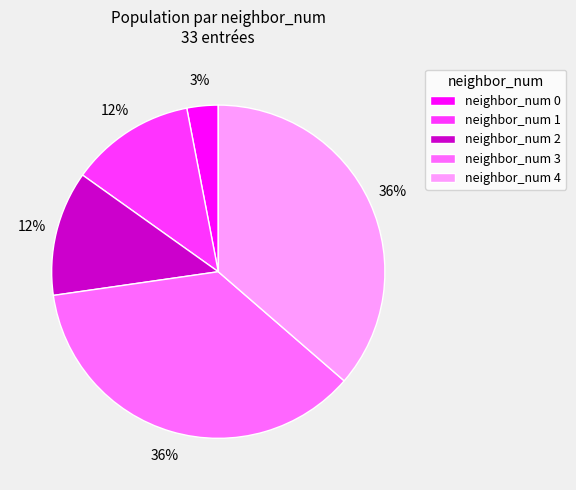

What is the smallest slice in the pie chart?

neighbor_num 0